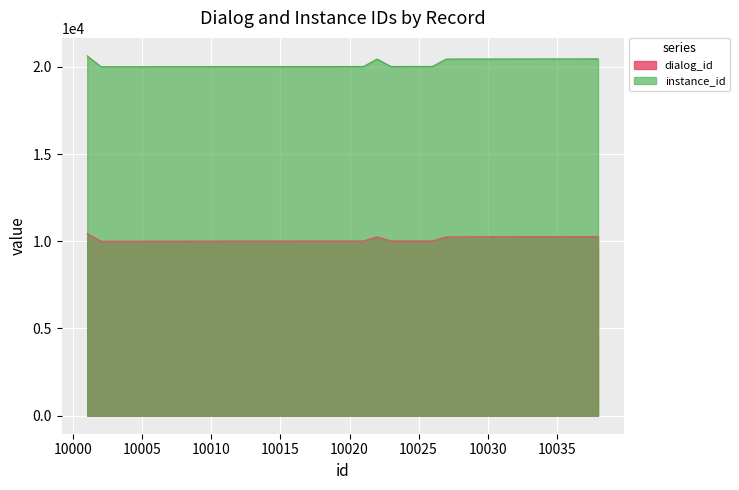

What is the smallest value displayed?

10001